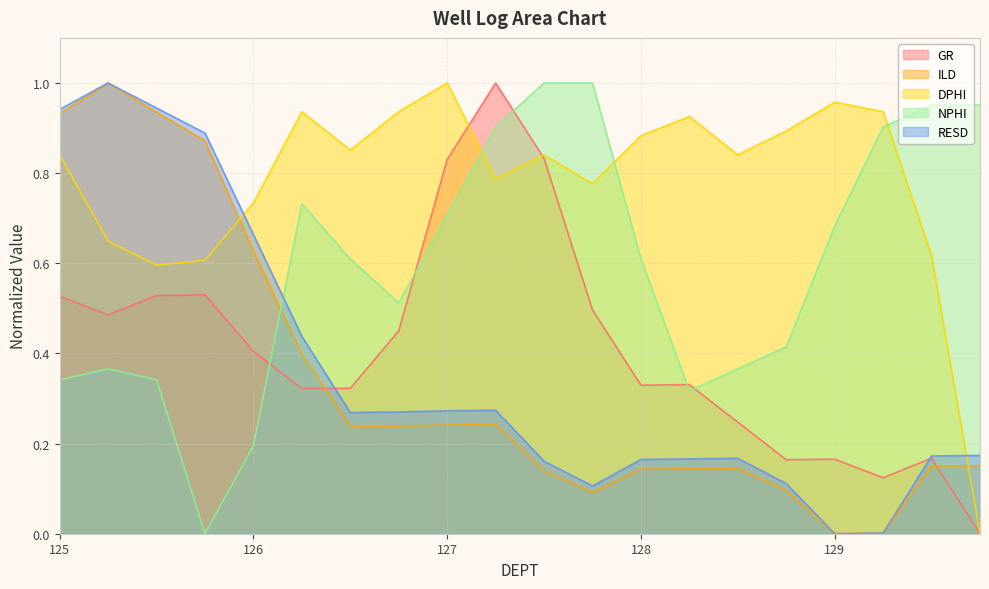

What is the maximum value for RESD?

1.0